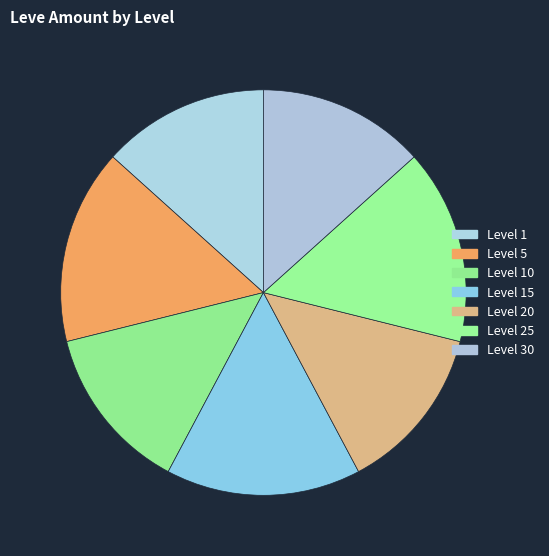

What percentage is NOT represented by Level 5?

84.4%